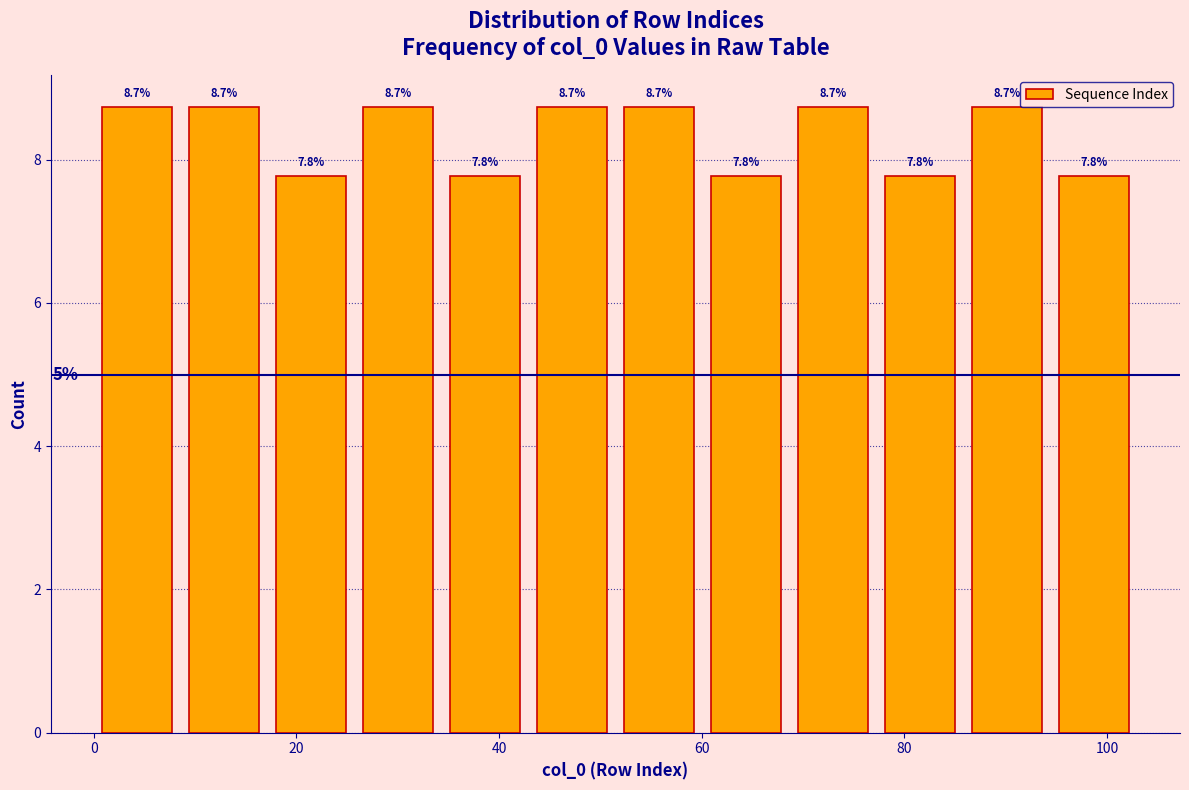

Reading left to right, transcribe this chart: for each bar, give the range it covers on the x-axis and its height. The bar edges are not printed on the chart, so give them approximately, as read against the axis.

0 to 8: 8.7
8 to 18: 8.7
18 to 26: 7.8
26 to 34: 8.7
34 to 42: 7.8
42 to 52: 8.7
52 to 60: 8.7
60 to 68: 7.8
68 to 78: 8.7
78 to 86: 7.8
86 to 94: 8.7
94 to 104: 7.8